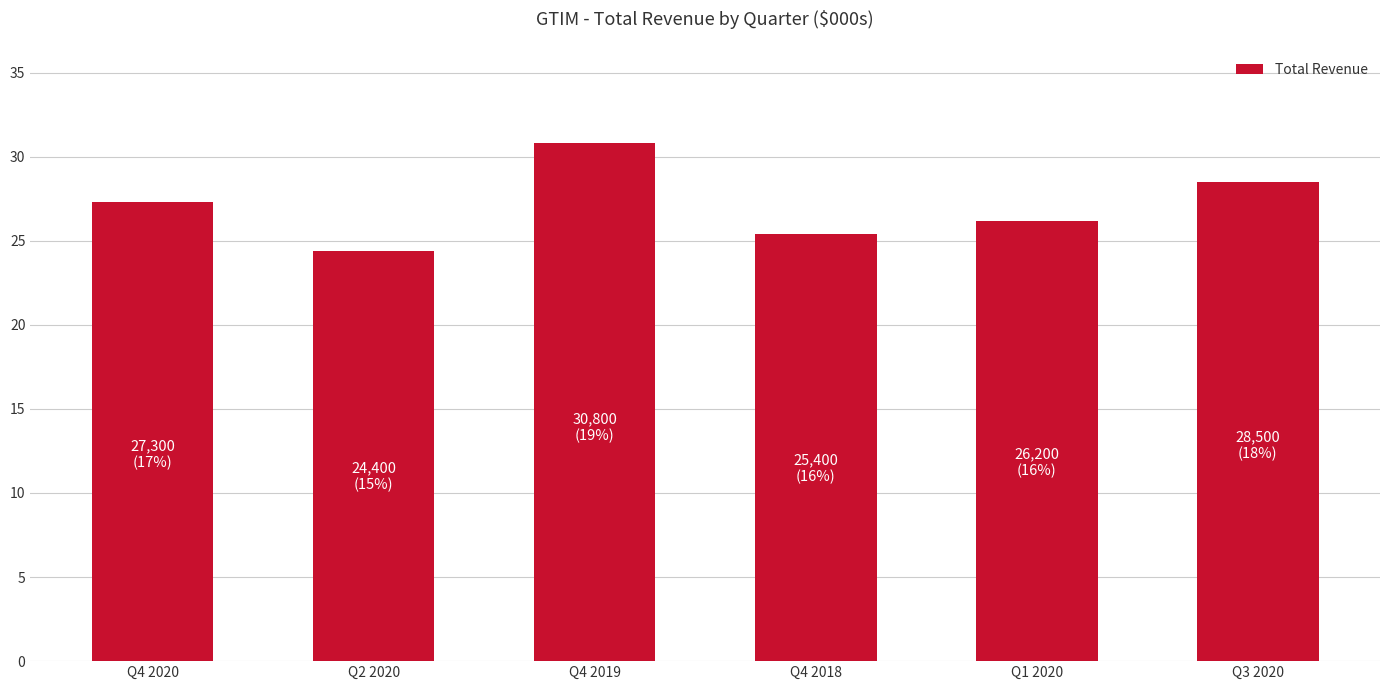

Does the chart contain any negative values?

No